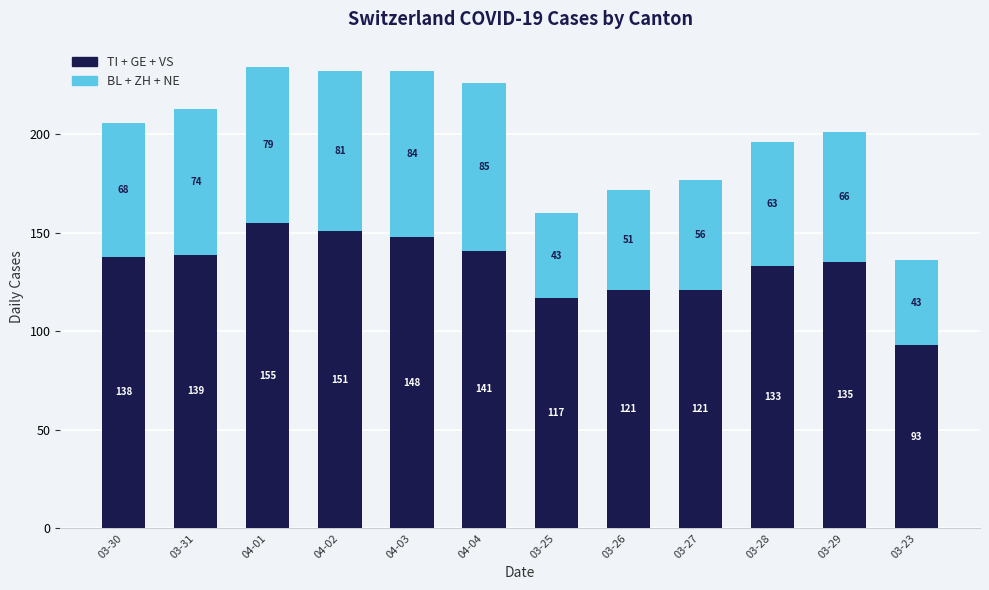

What is the total value across all series at 03-27?

177